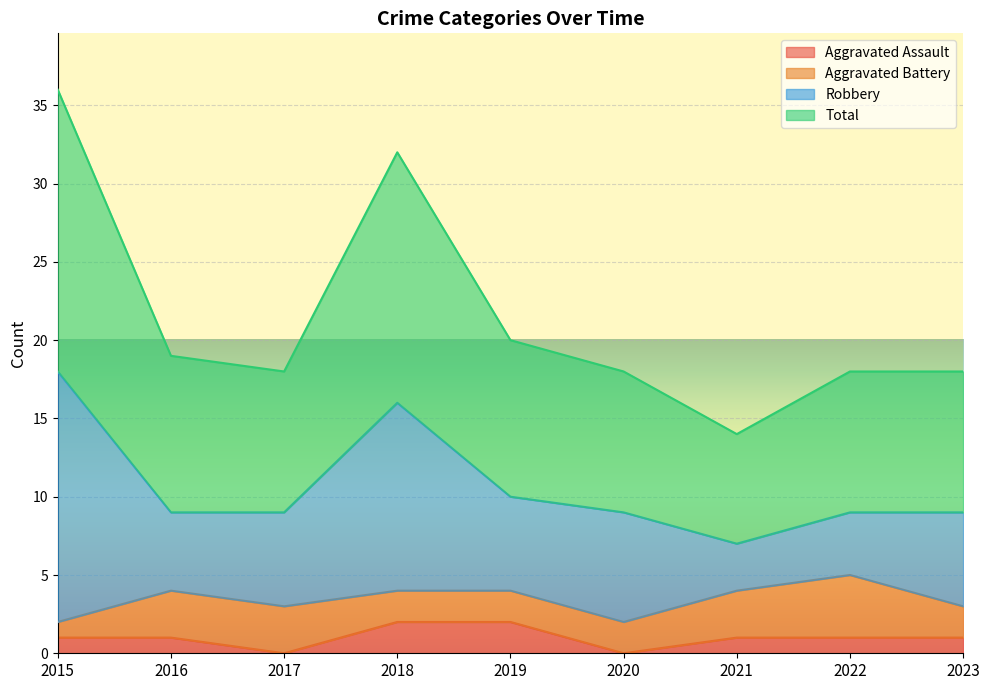

At how many categories does at least one series exceed 19?

3